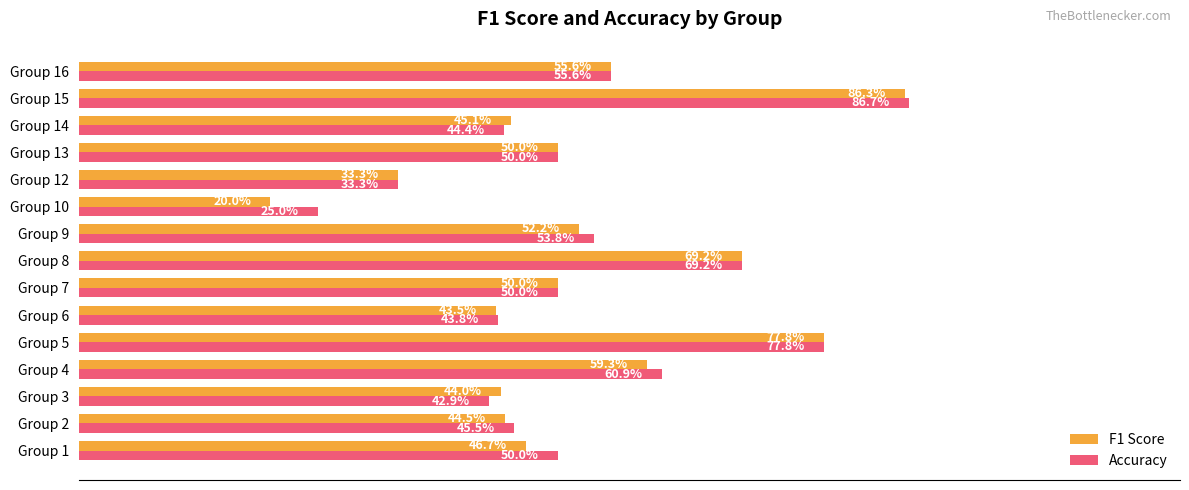

What is the difference between the maximum and minimum values in the F1 Score series?

0.7